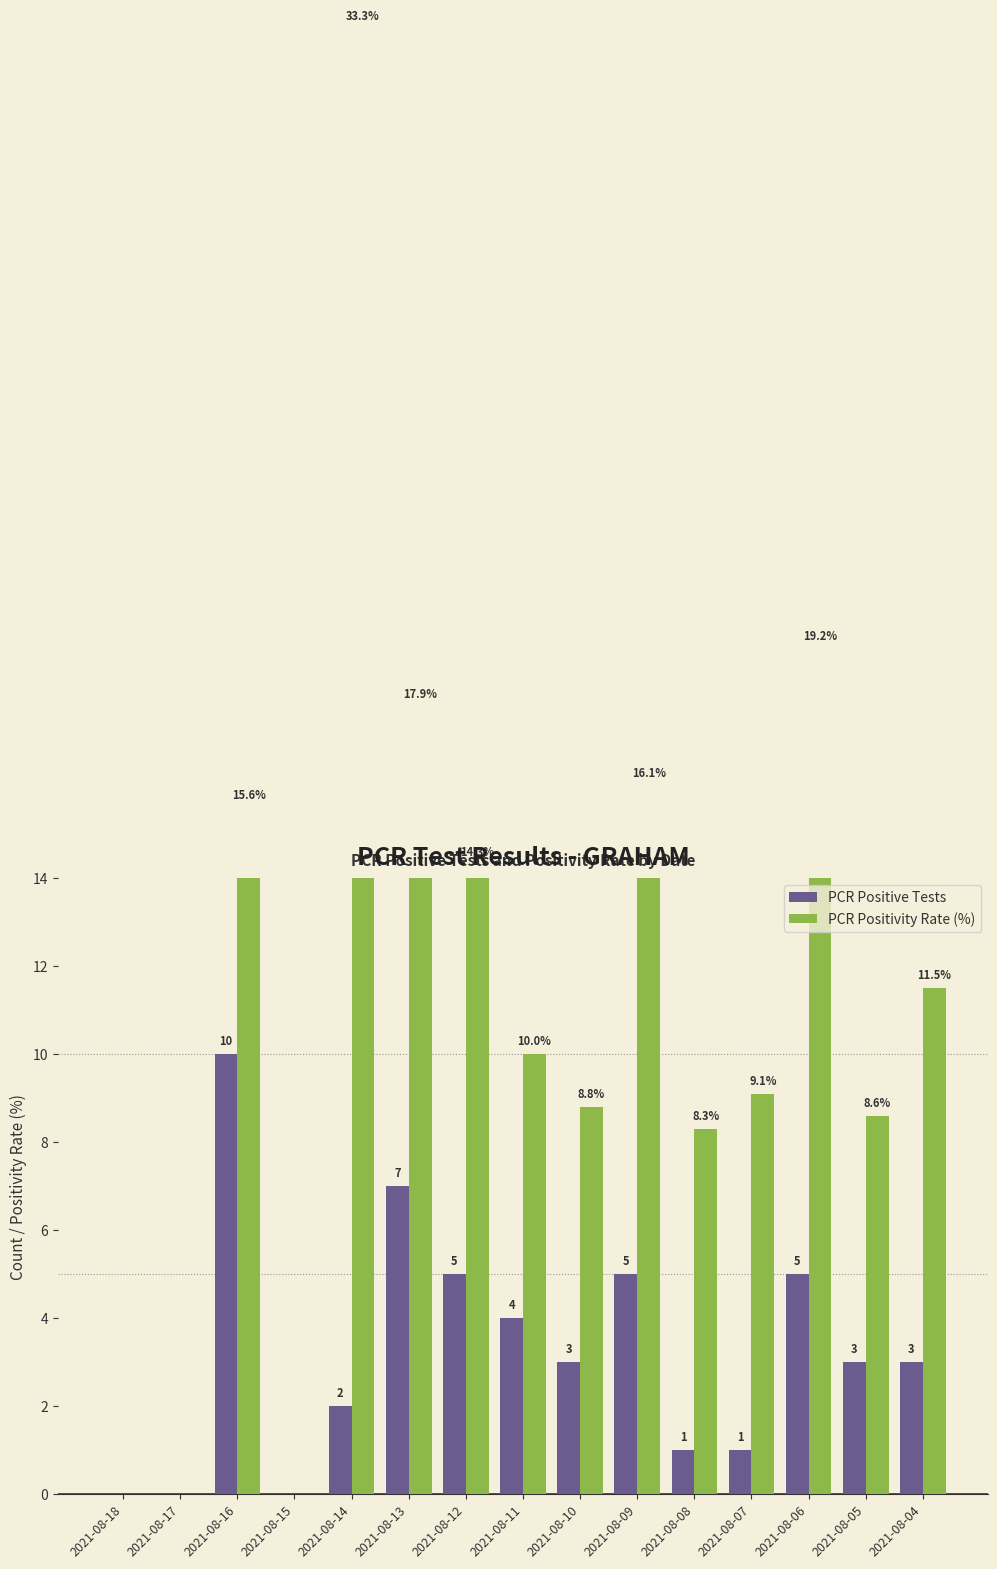

At how many categories does at least one series exceed 23?

1